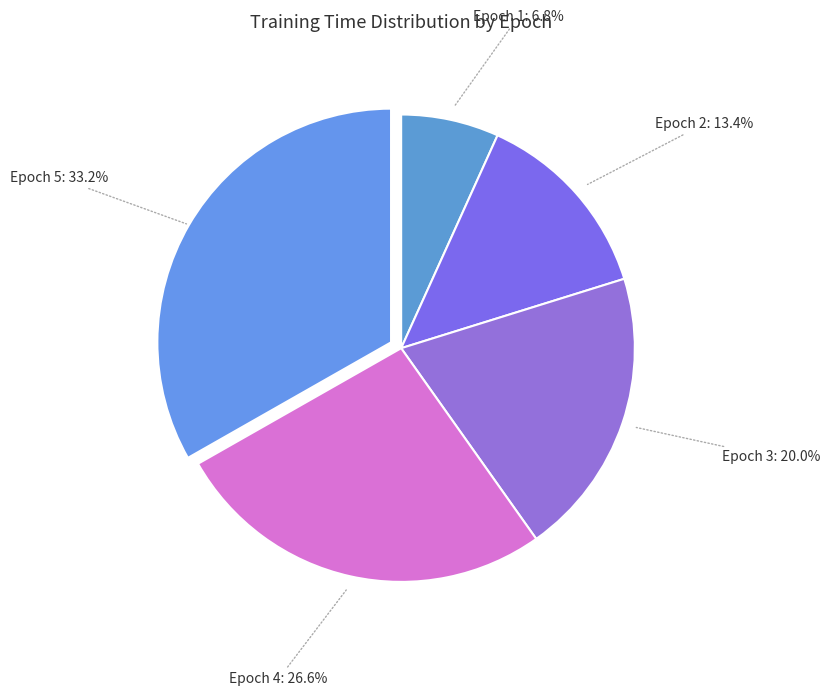

Does Epoch 5 account for over 50% of the chart?

No